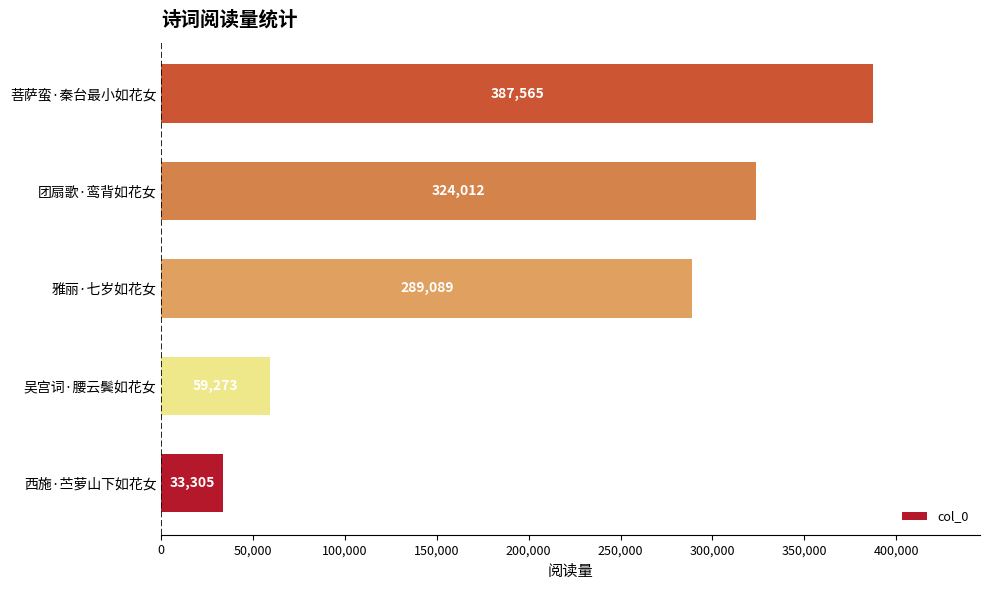

Count the number of categories in the chart.

5